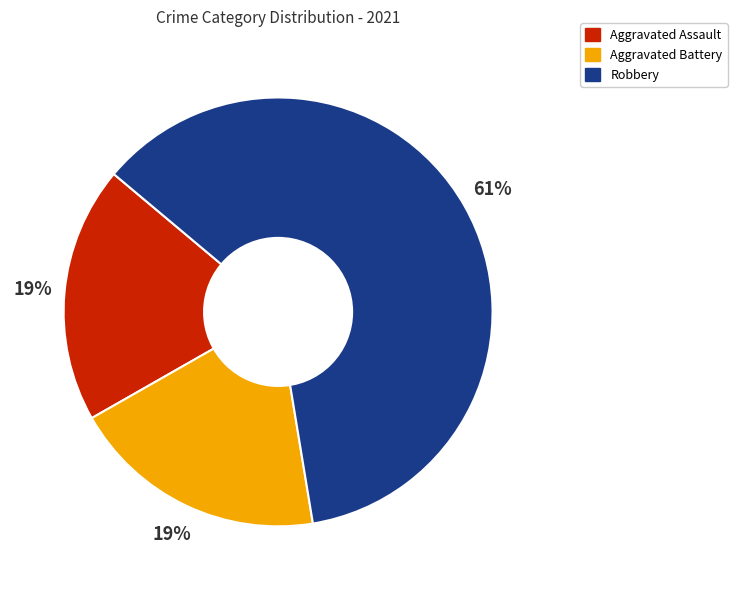

True or false: Aggravated Assault accounts for 27% of the total.

False